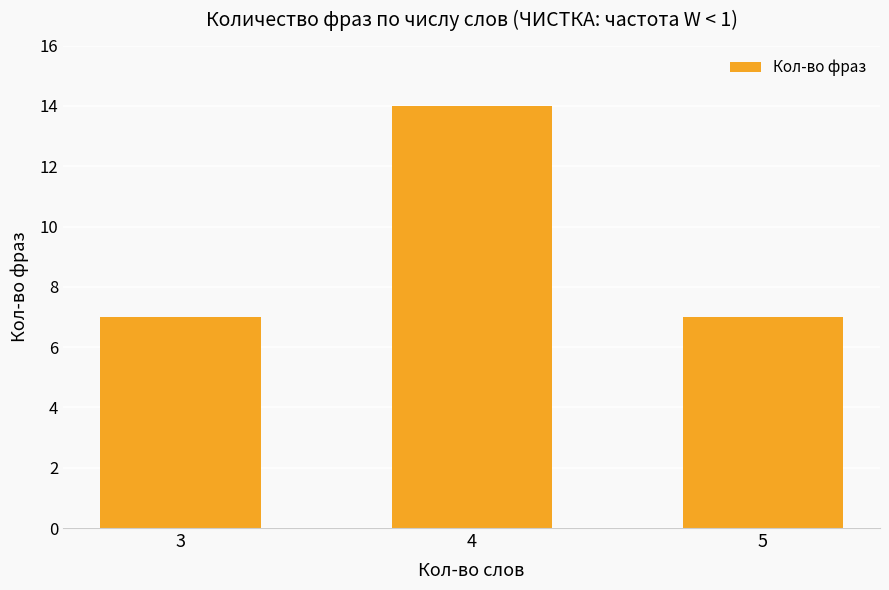

The value at 4 is 5. True or false?

False